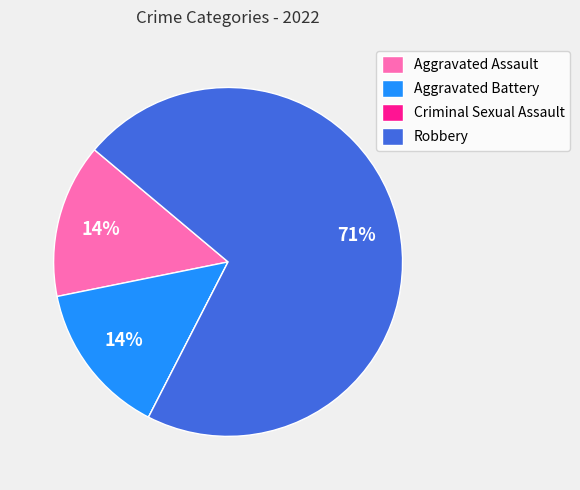

To the nearest percent, what portion does Aggravated Assault represent?

14%